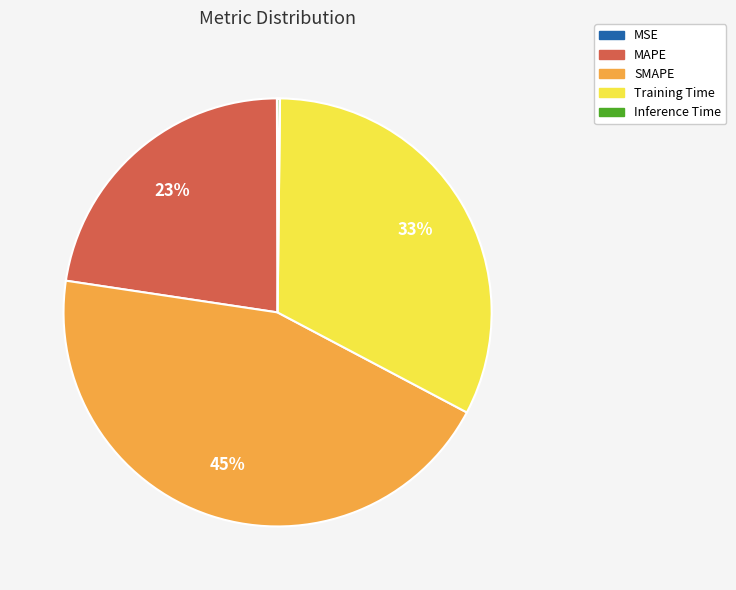

To the nearest percent, what is the average slice percentage?

20%